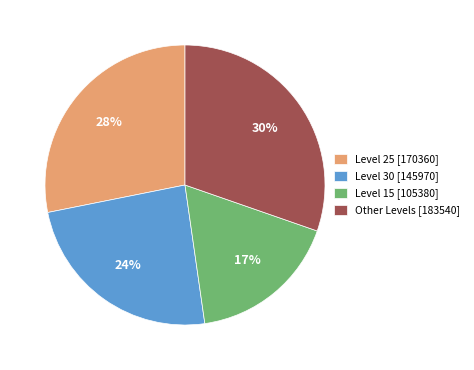

To the nearest percent, what portion does Level 25 [170360] represent?

28%